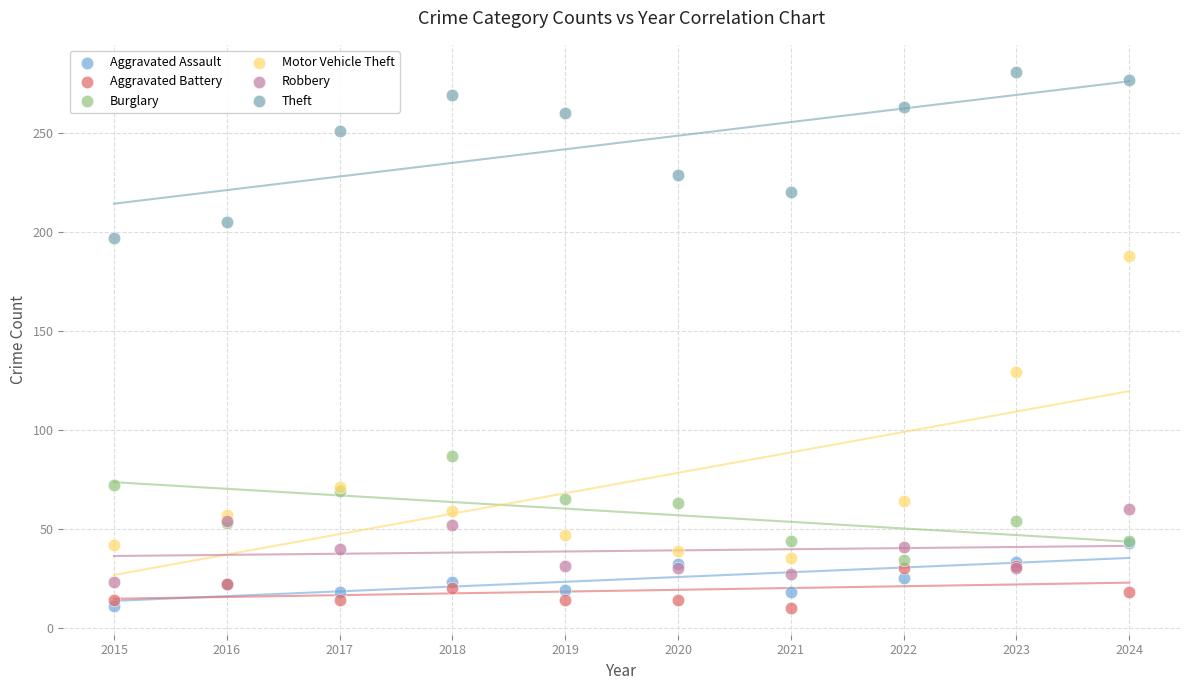

Across all series, what Y value is closest to 145?

129